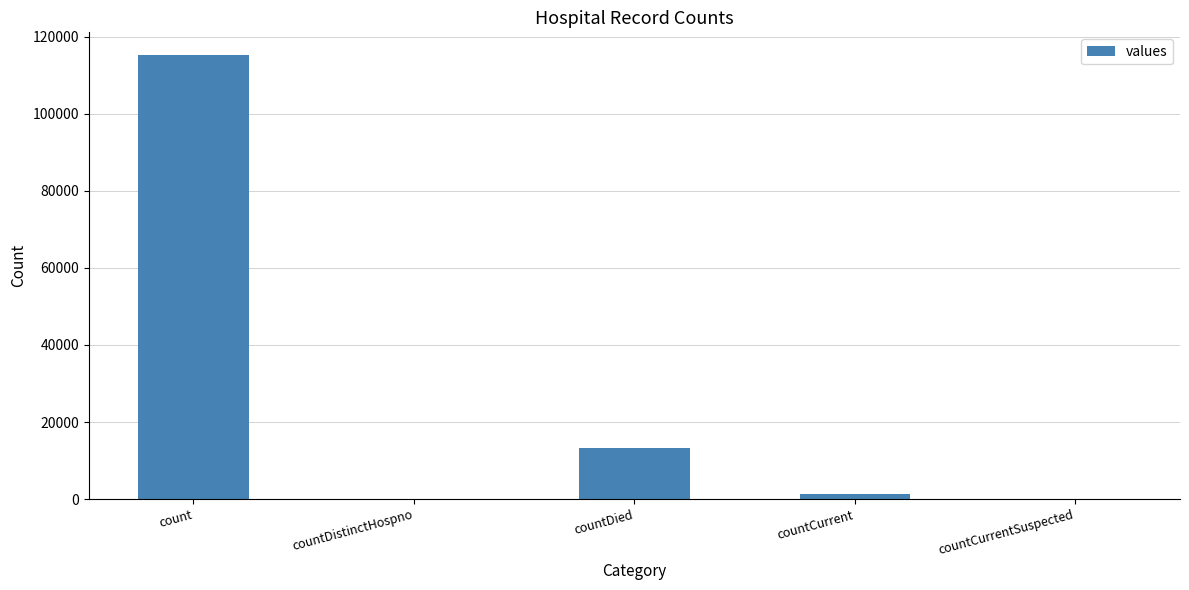

Reading right to left, extract all data points from this chart.

0	1383	13343	0	115379